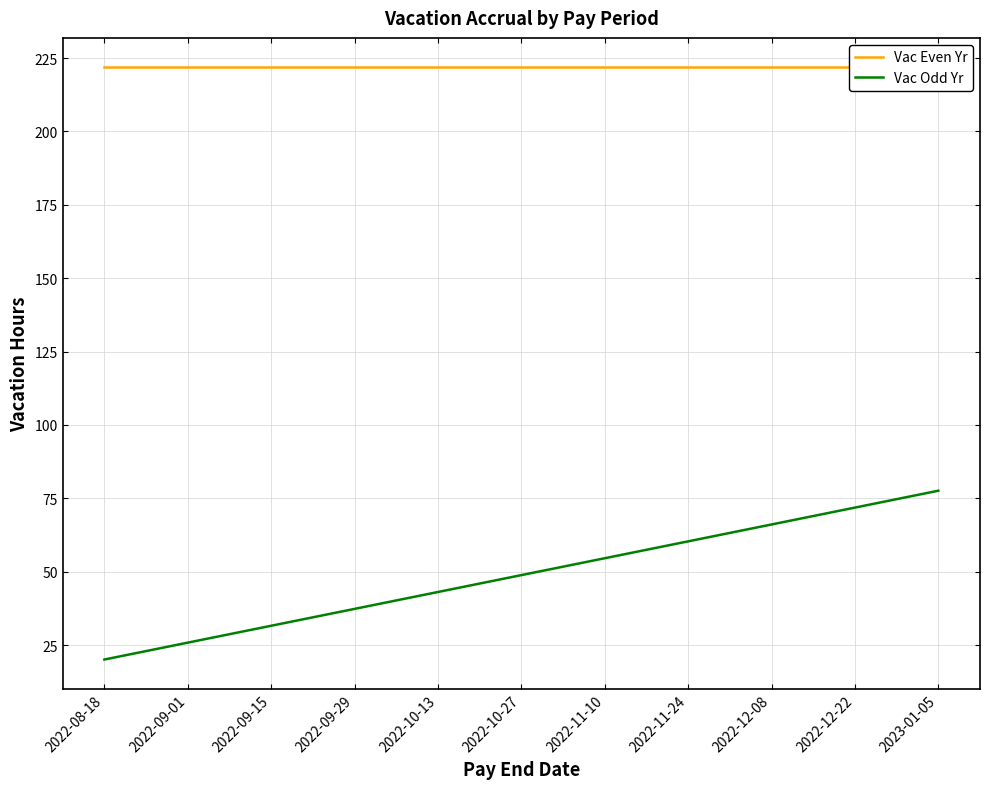

Which series has the largest total across all categories?

Vac Even Yr